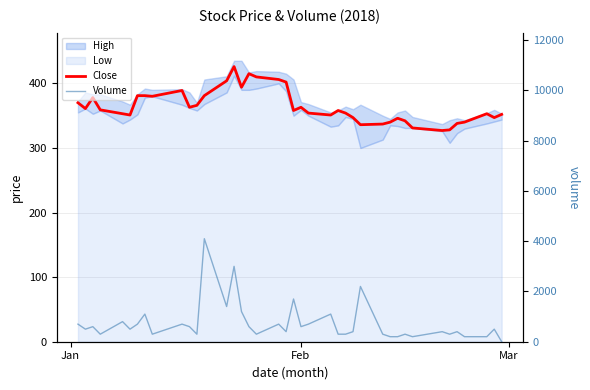

Which series has the largest total across all categories?

Volume